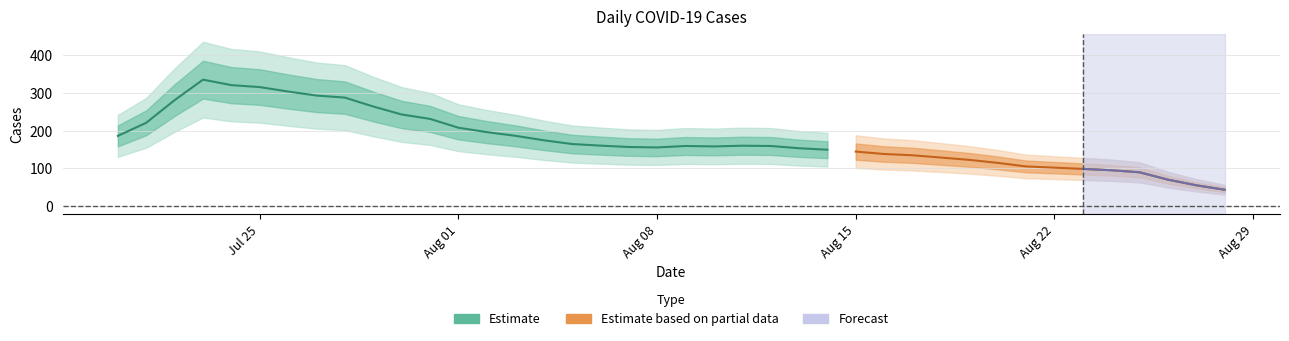

What is the difference between the maximum and second lowest values?

365